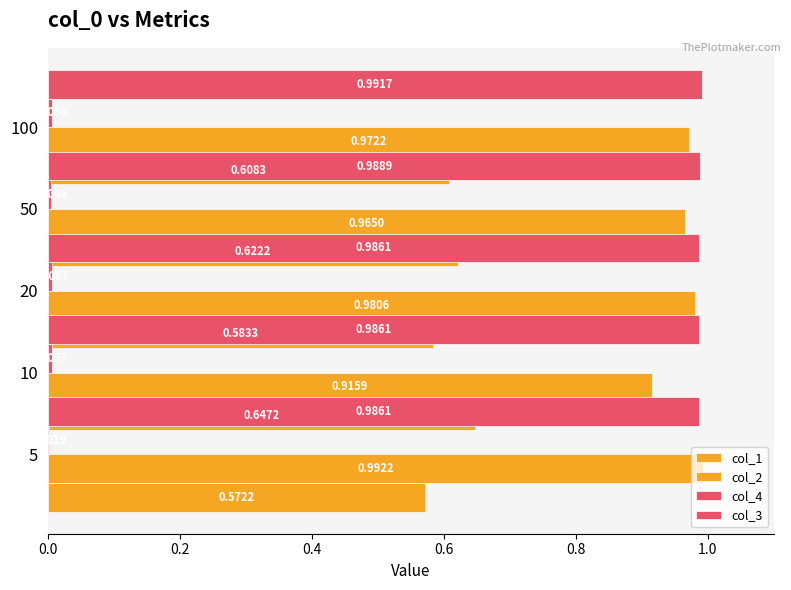

Does the chart contain stacked bars?

No